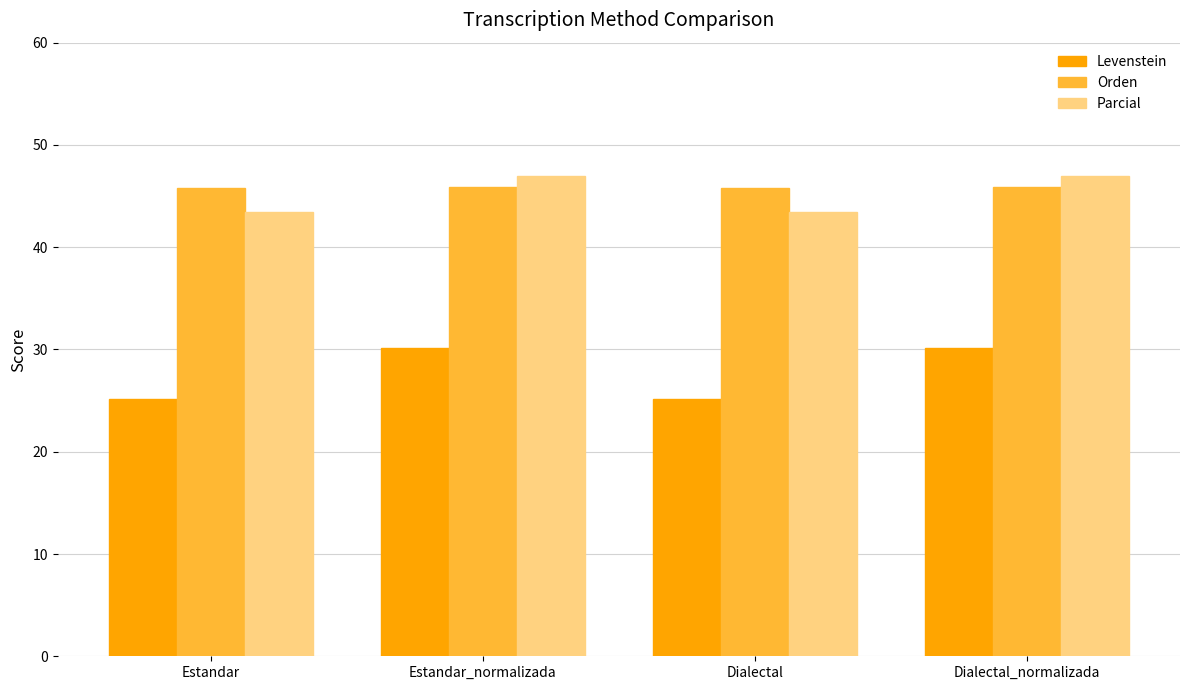

The value of Parcial at Dialectal_normalizada is 47.0. True or false?

True